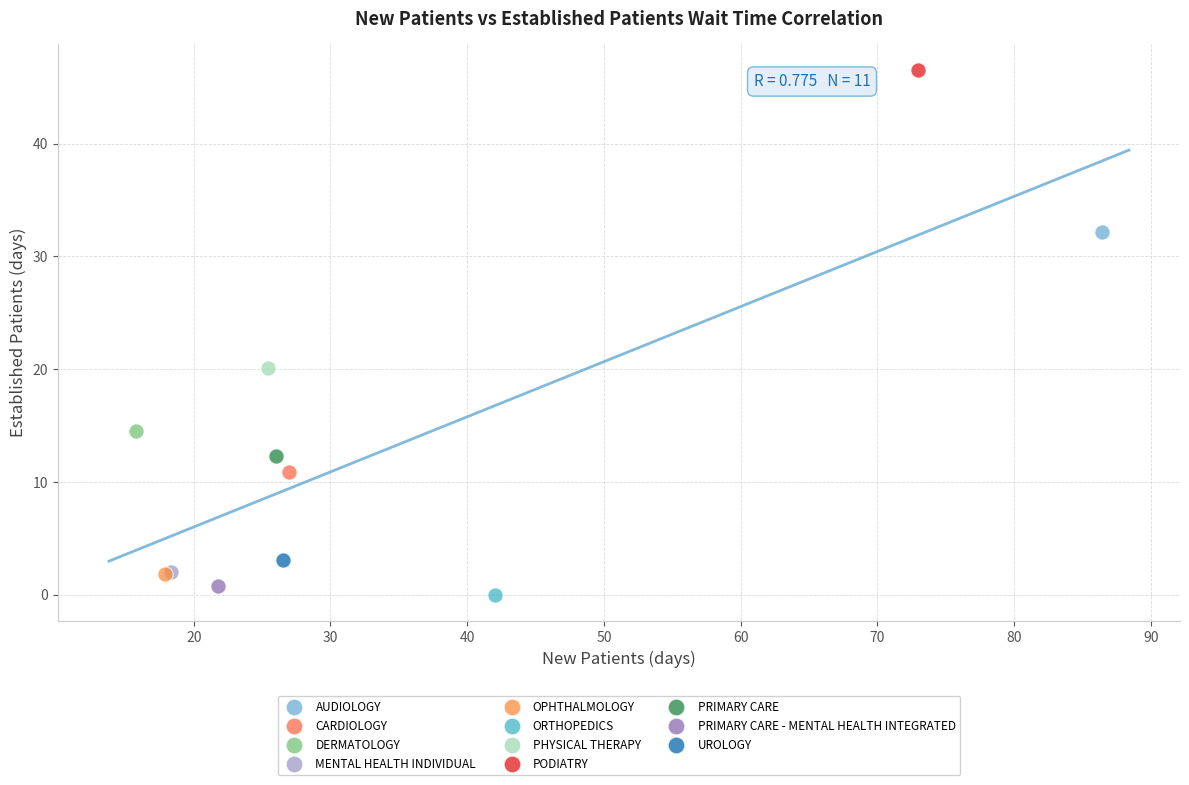

What are all the series names shown in the legend?

AUDIOLOGY, CARDIOLOGY, DERMATOLOGY, MENTAL HEALTH INDIVIDUAL, OPHTHALMOLOGY, ORTHOPEDICS, PHYSICAL THERAPY, PODIATRY, PRIMARY CARE, PRIMARY CARE - MENTAL HEALTH INTEGRATED, UROLOGY